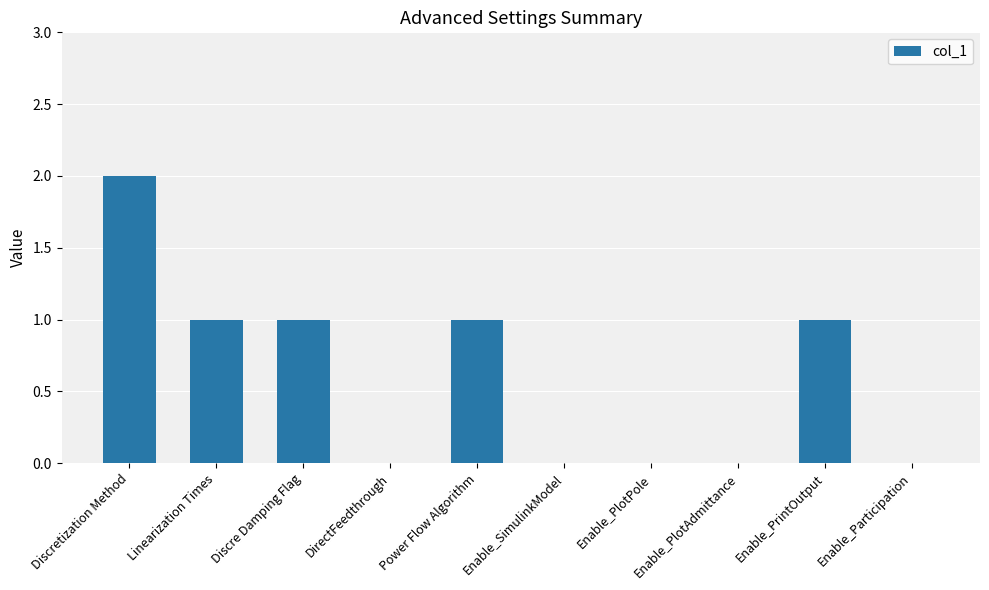

At which label does the data first exceed 1?

Discretization Method